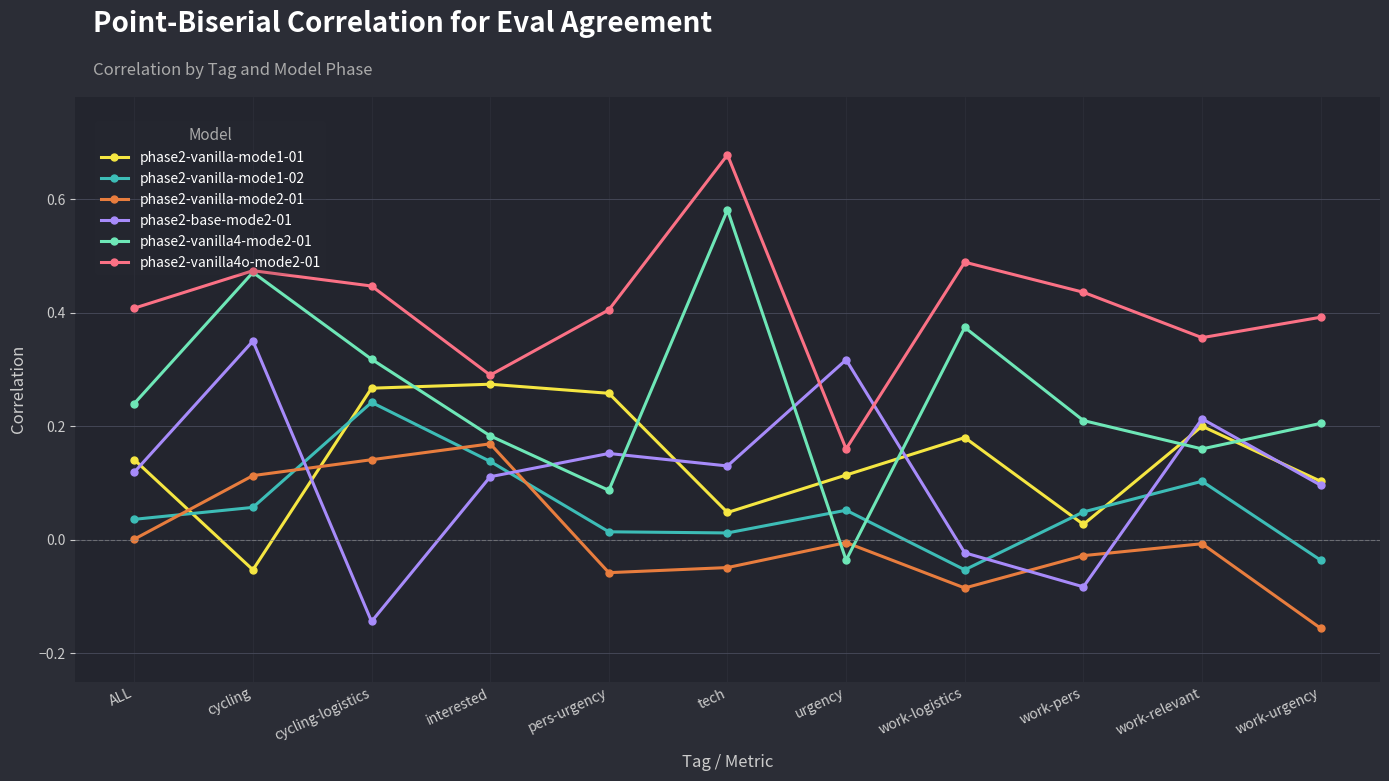

Which series has the largest range (max minus min)?

phase2-vanilla4-mode2-01